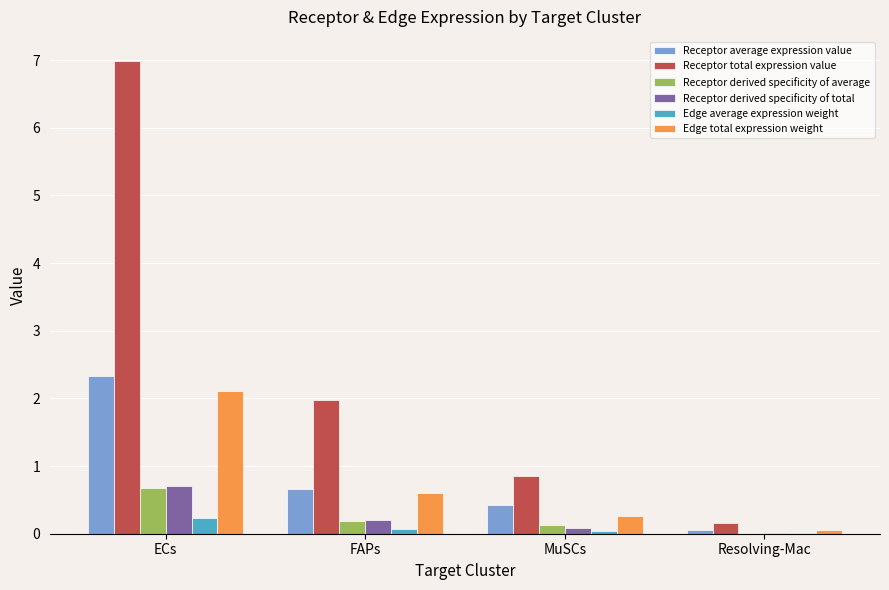

The Receptor total expression value series shows 0.4 at MuSCs. True or false?

False